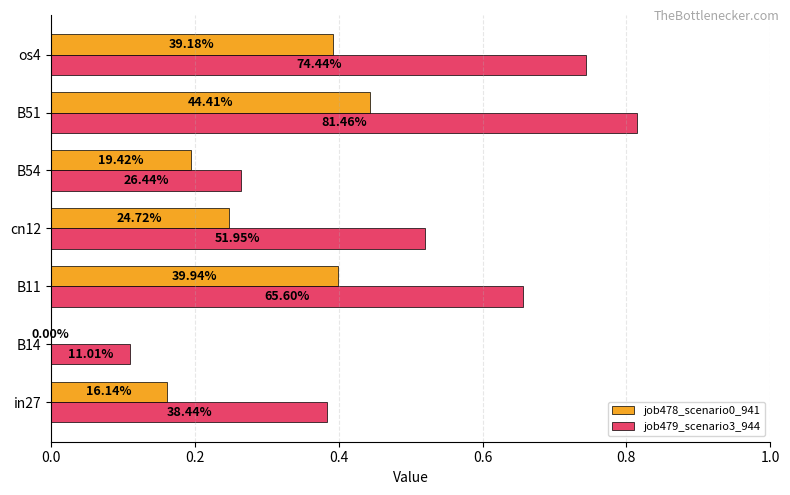

How many job479_scenario3_944 values are between 0 and 1?

7